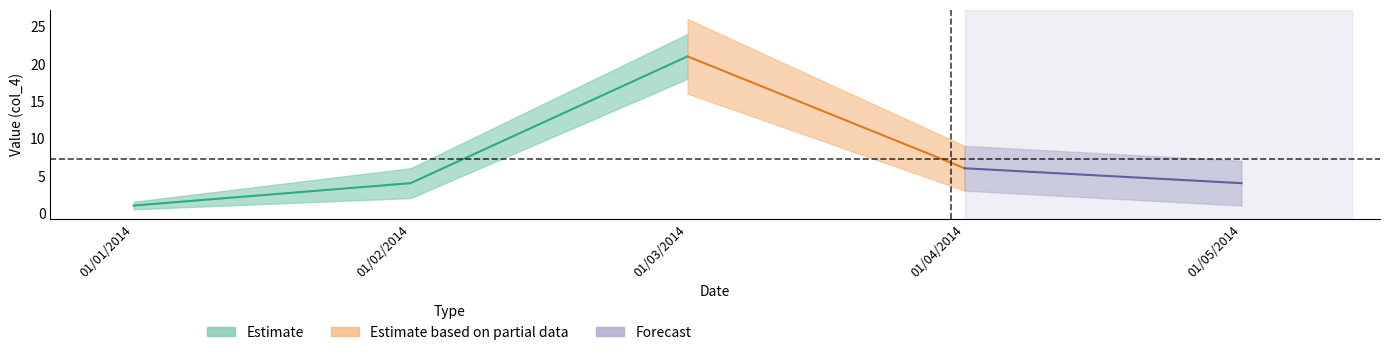

Between 01/03/2014 and 01/01/2014, which is larger?

01/03/2014